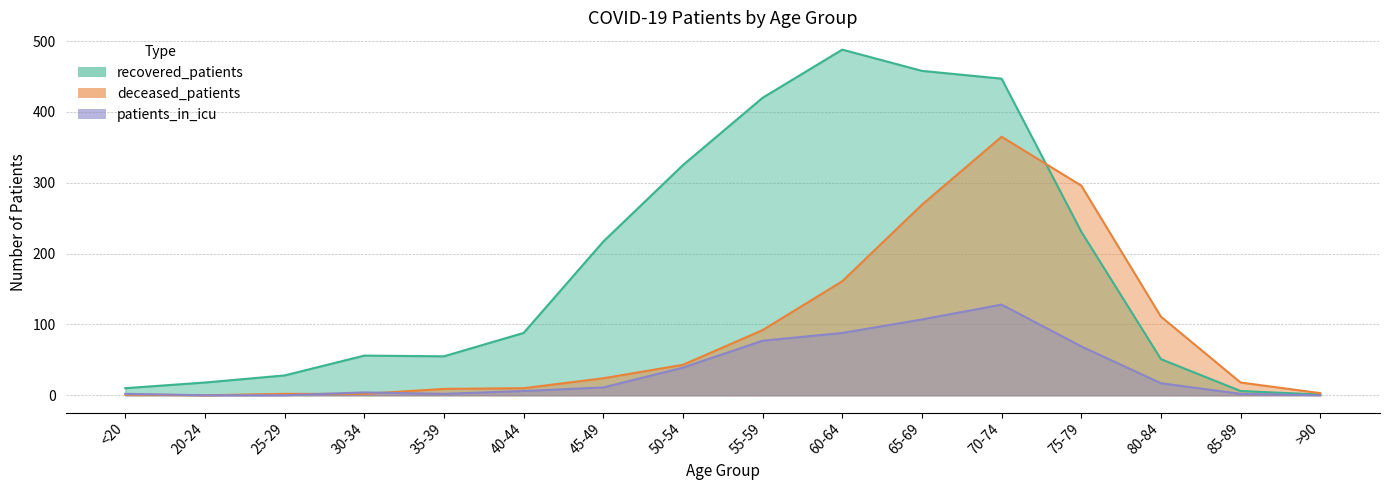

Is the value of deceased_patients at 45-49 greater than the value of patients_in_icu at 50-54?

No